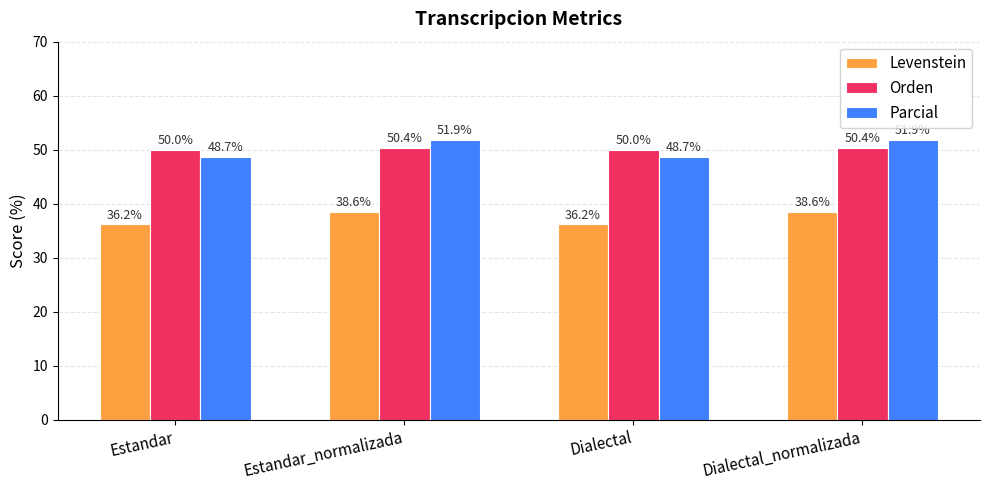

Where does the Parcial series first go above 51?

Estandar_normalizada